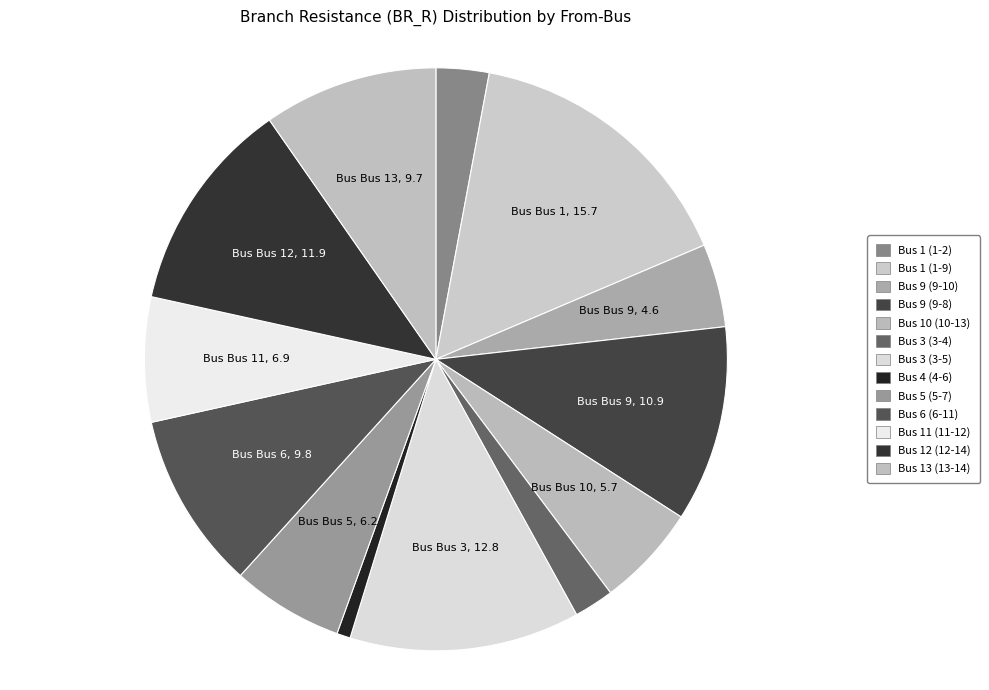

How many segments does this pie chart have?

13